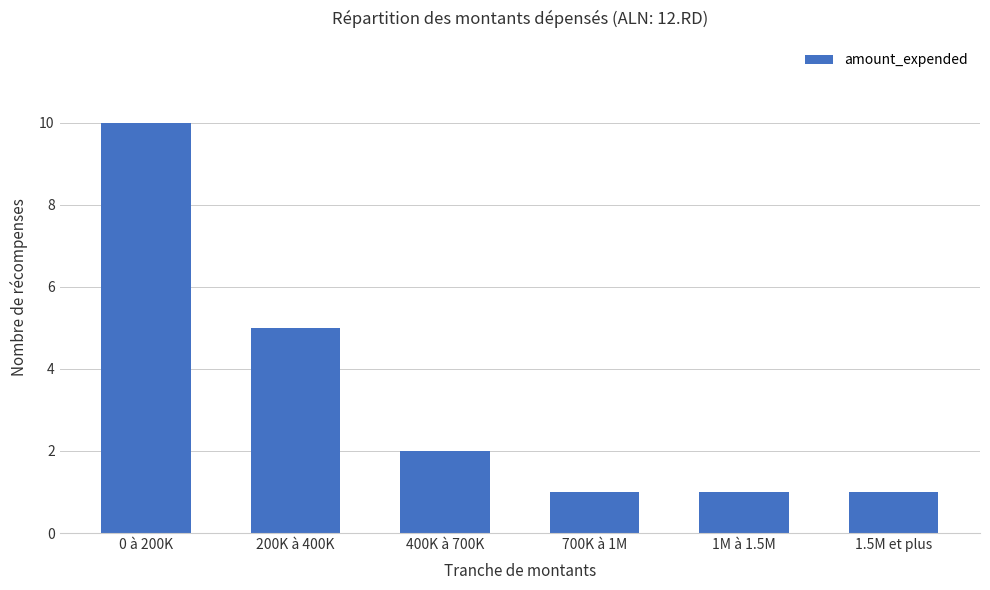

What is the greatest value displayed?

10